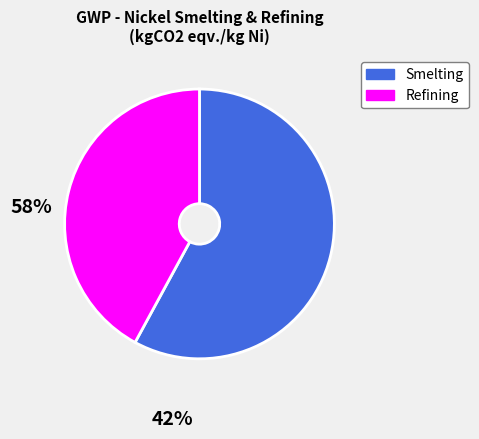

Is there any slice that represents more than half of the pie?

Yes